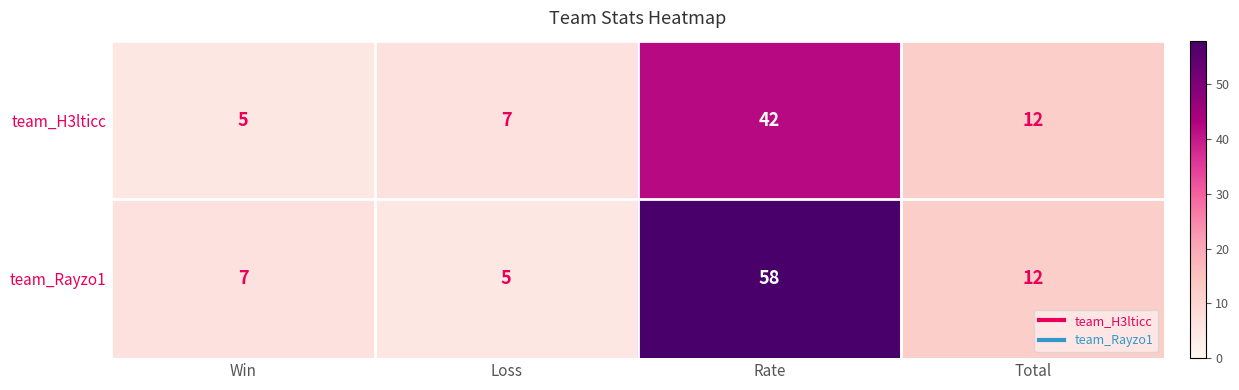

Count the number of categories in the chart.

4